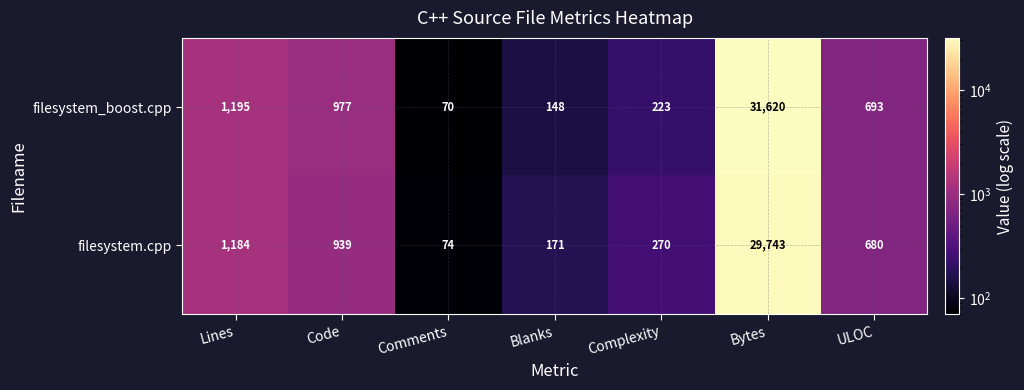

Reading left to right, extract all data points from this chart.

filesystem_boost.cpp: 1195	977	70	148	223	31620	693
filesystem.cpp: 1184	939	74	171	270	29743	680